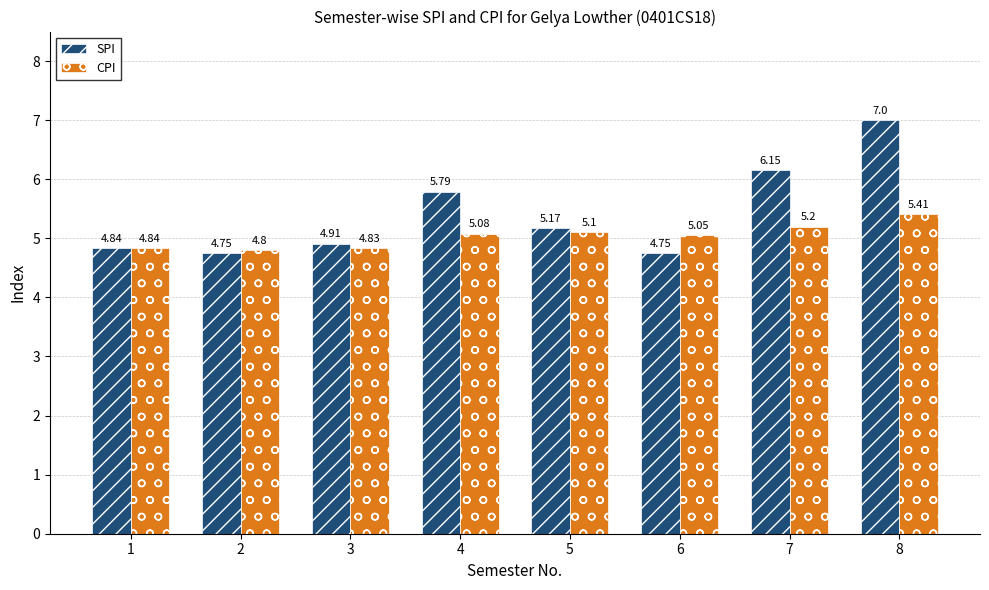

How many values in the CPI series exceed 5?

5